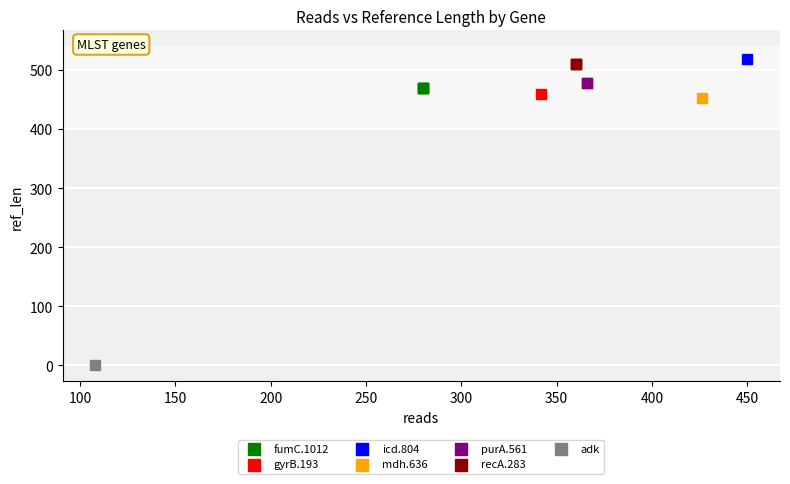

Which series reaches the maximum Y coordinate?

icd.804